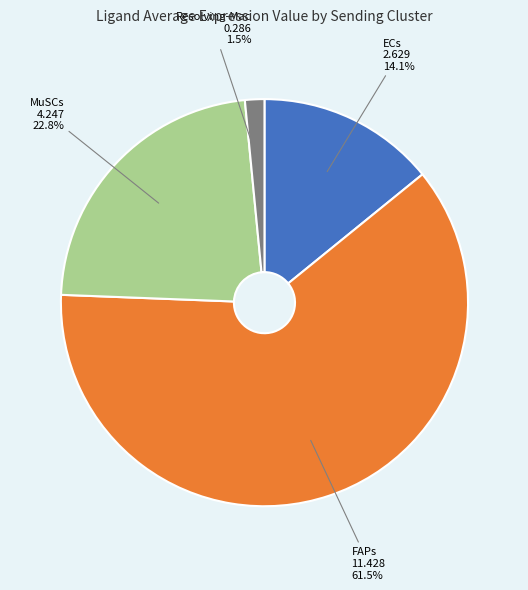

Is there any slice that represents more than half of the pie?

Yes